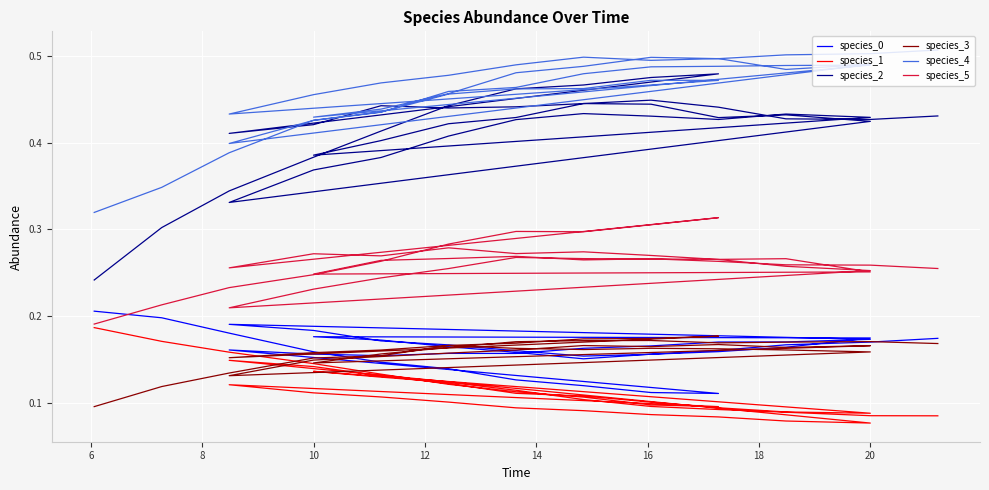

Which series has the largest range (max minus min)?

species_2